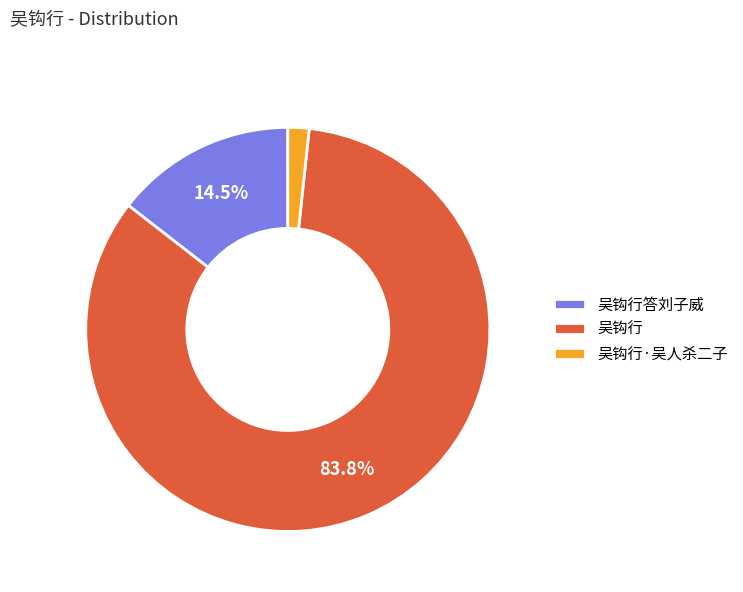

True or false: 吴钩行 accounts for 43% of the total.

False